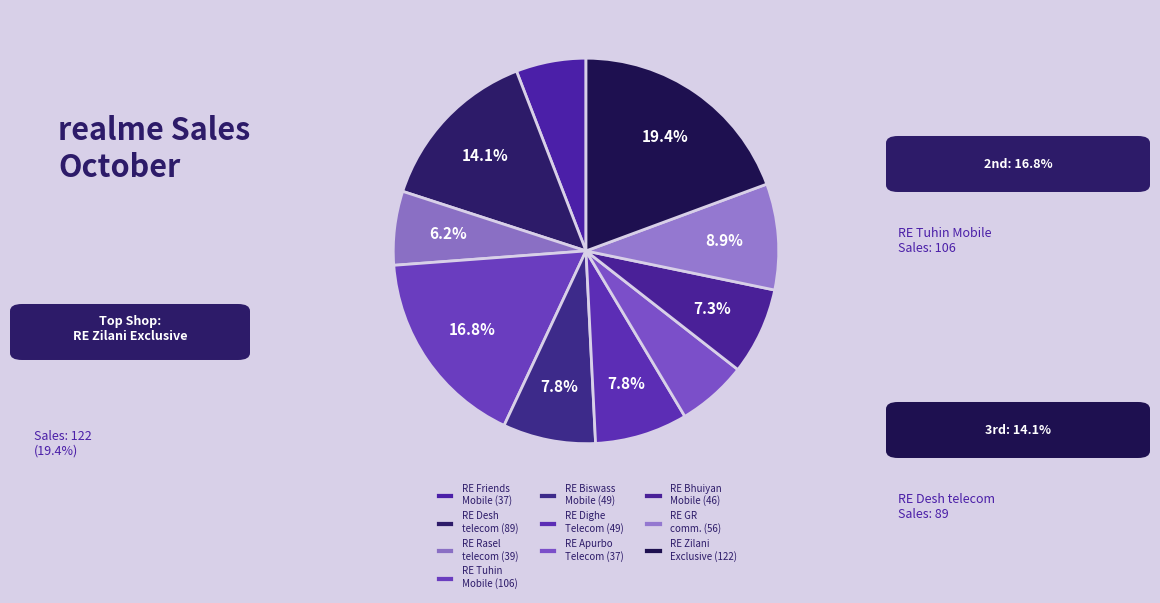

To the nearest percent, what is the average slice percentage?

10%